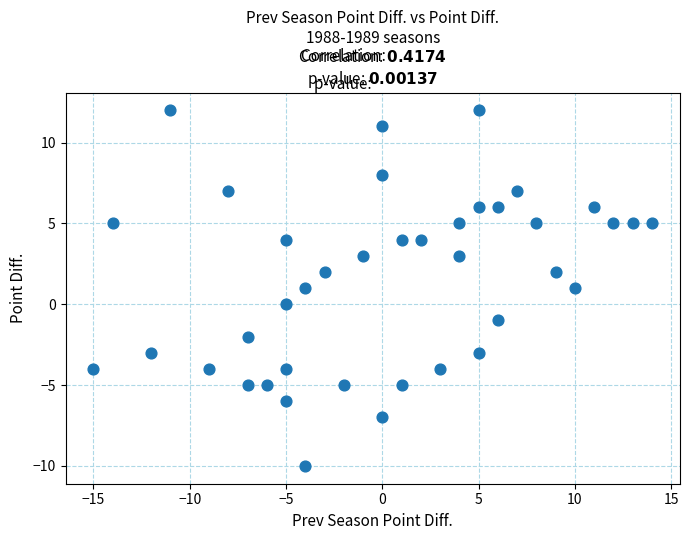

What is the range of Y values (max minus min)?

22